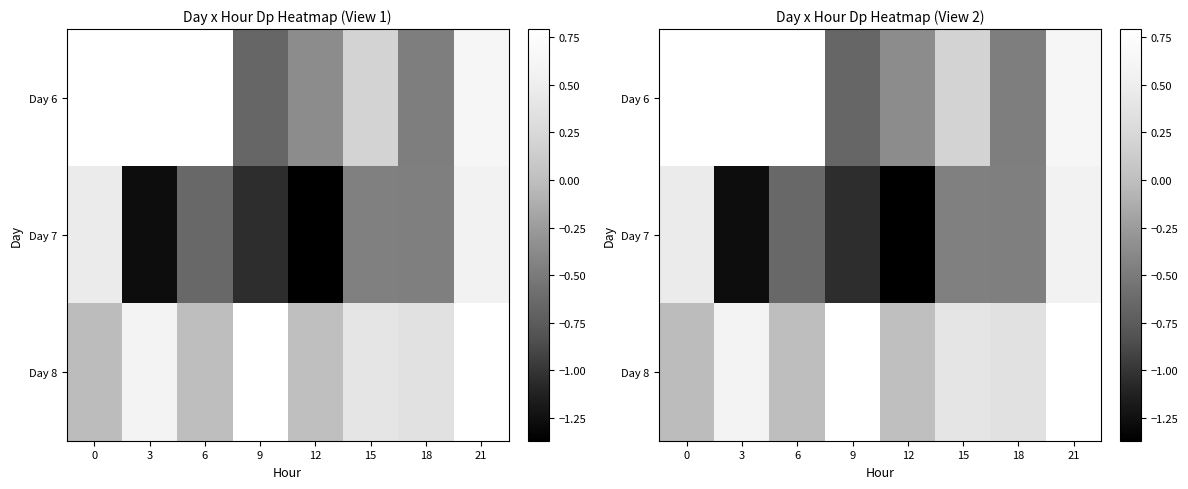

What is the total value across all series at 18?

-0.6